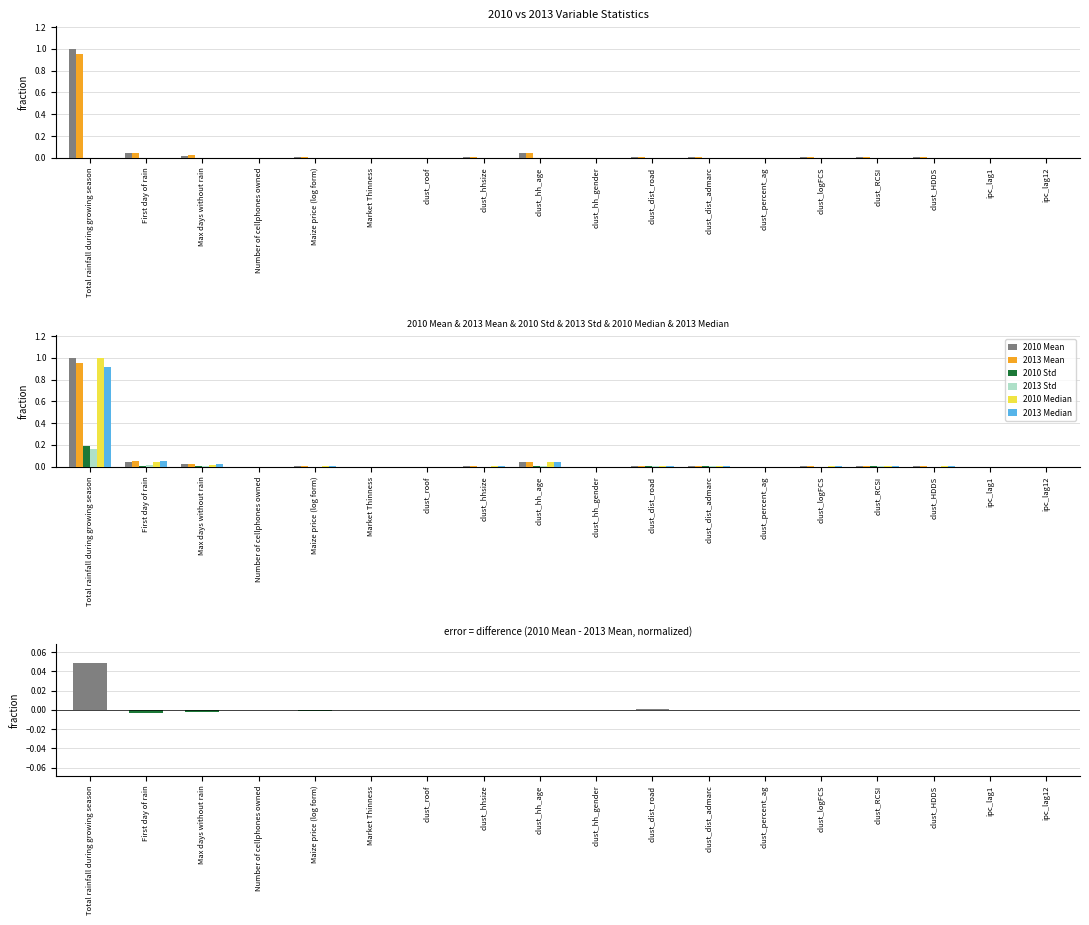

Rank the series by their maximum value, from highest to lowest.

2010 Mean, 2010 Median, 2013 Mean, 2013 Median, 2010 Std, 2013 Std